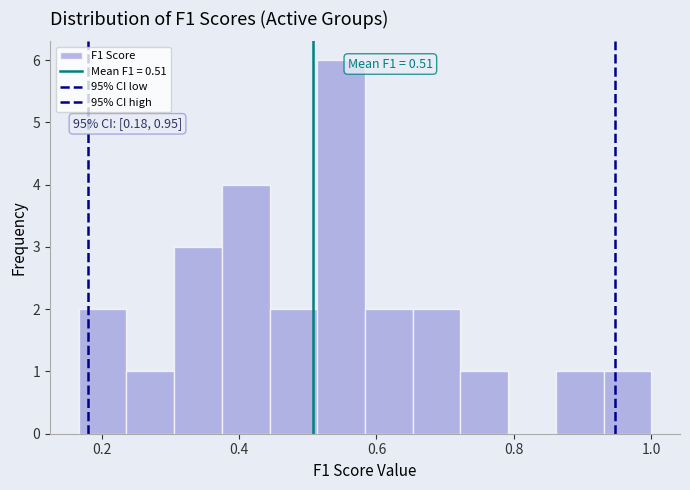

Read against the x-axis, roughly where is the centre of the tallest bar?

0.54